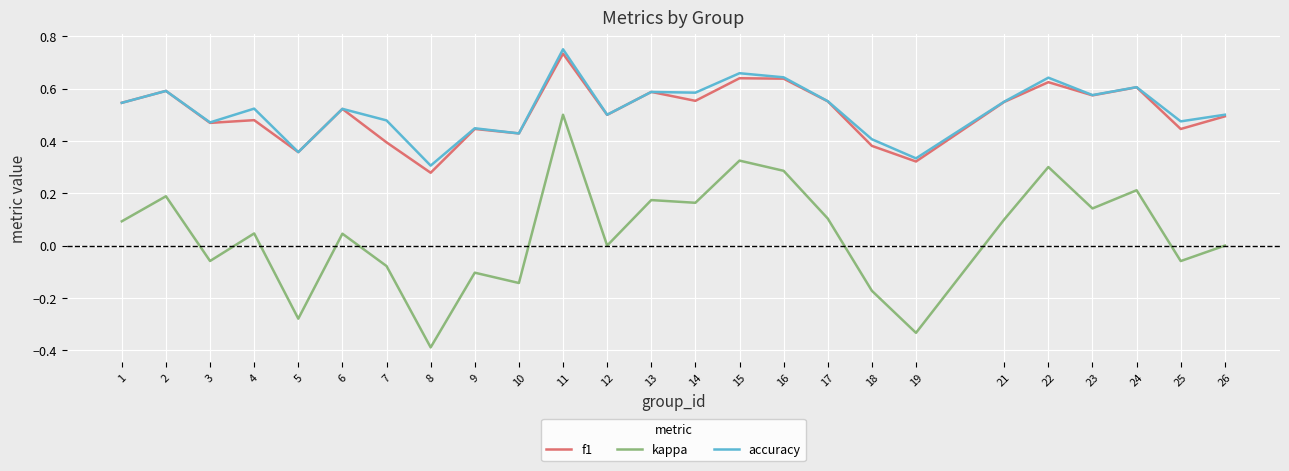

True or false: kappa and accuracy cross at least once.

False